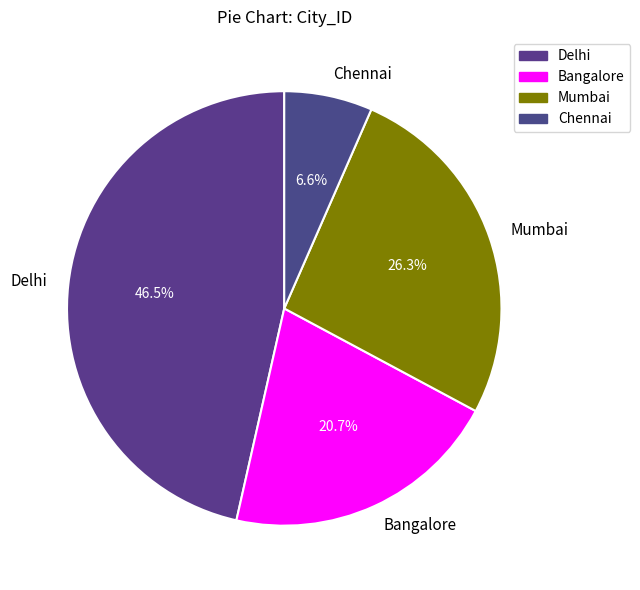

True or false: Chennai accounts for 20% of the total.

False